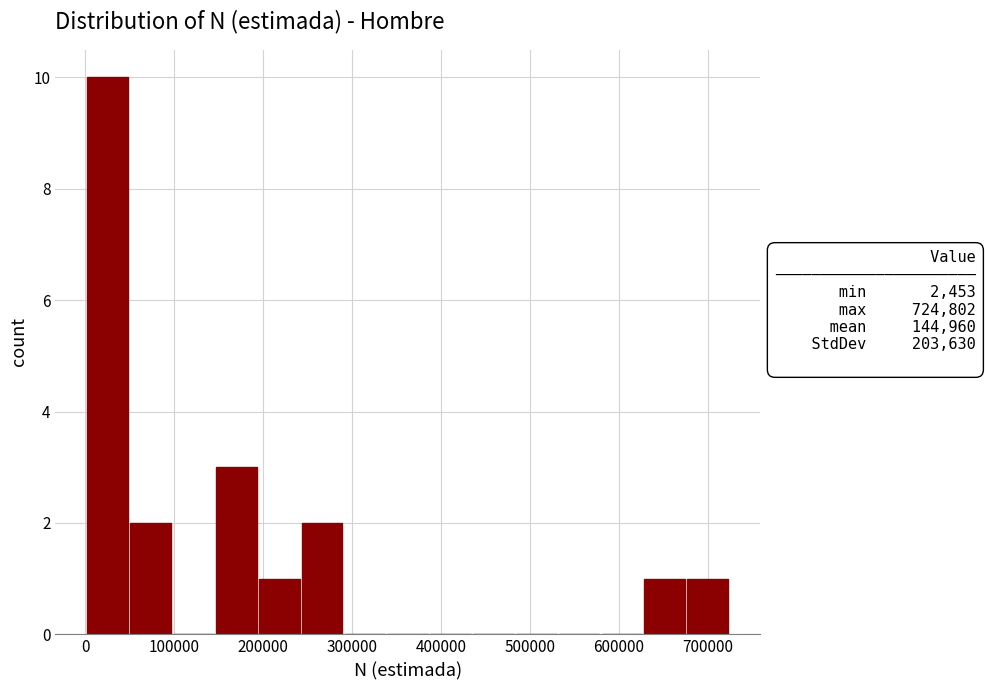

How tall is the bar that spans 200000 to 240000 on the x-axis? Neither the bar edges nor the heights are printed on the chart, so give them approximately, as read against the axes.

1